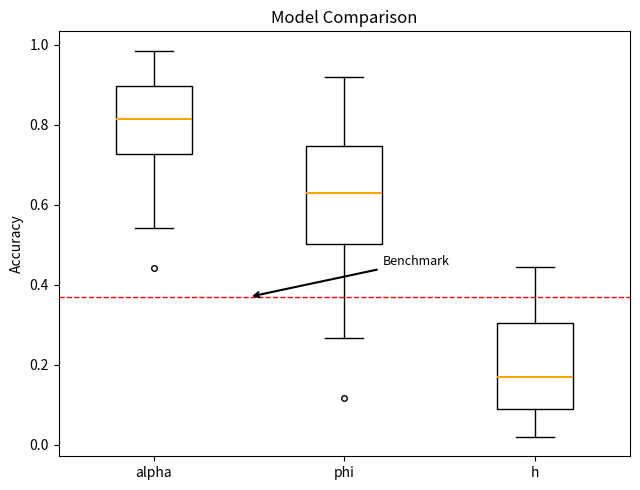

Which box's median line is the highest?

alpha